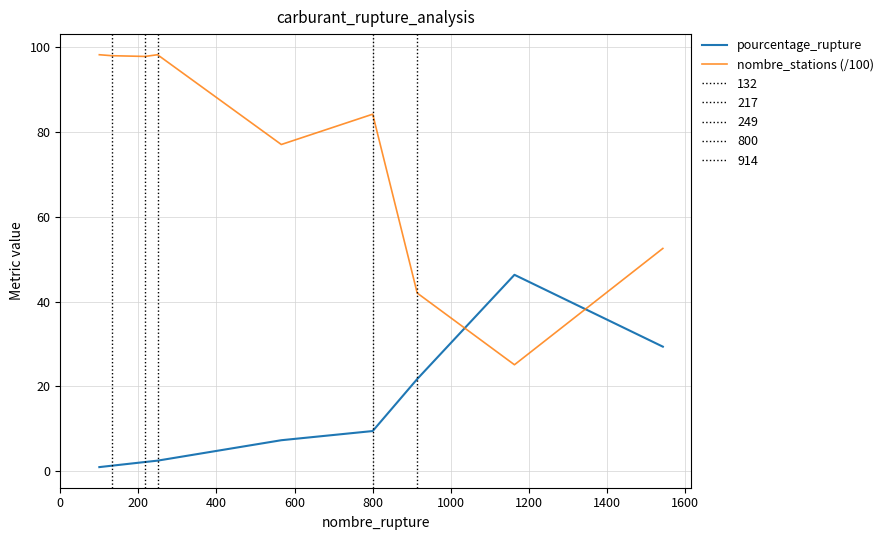

What is the lowest value of the nombre_stations (/100) series?

25.1